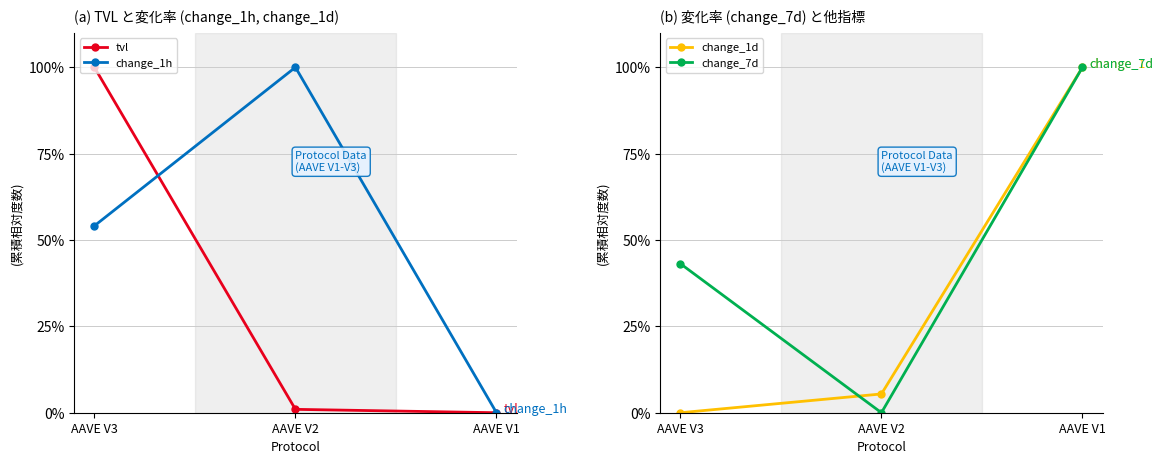

Does the chart have visible grid lines?

Yes